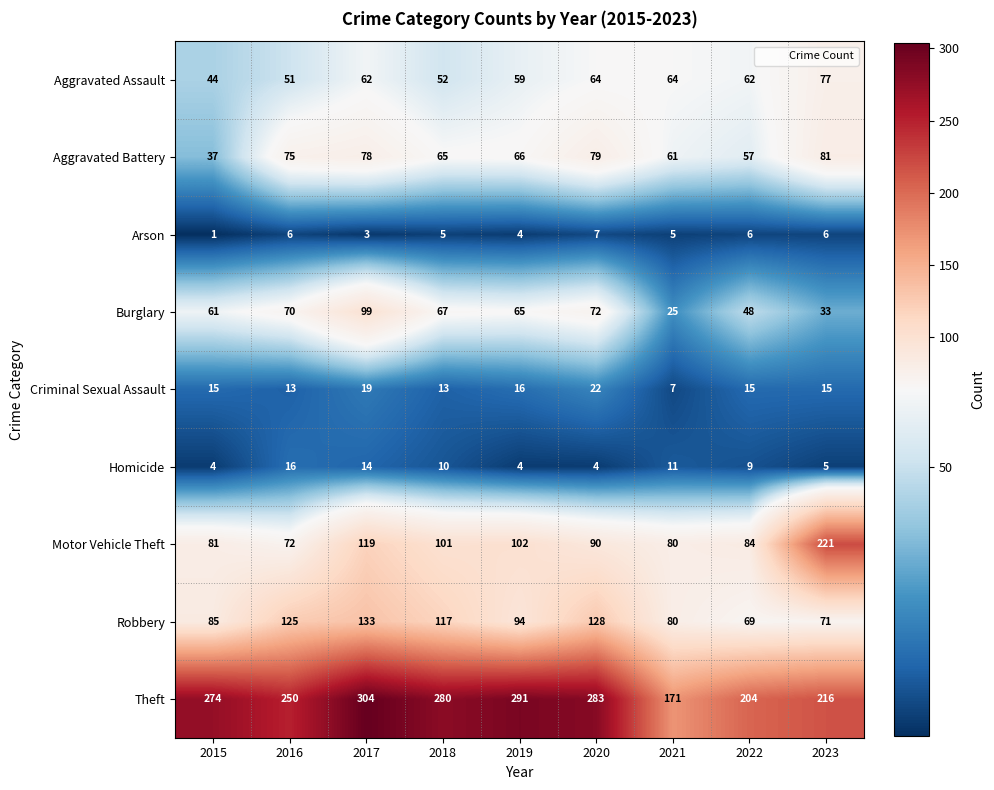

At which category is the sum across all series the highest?

2017